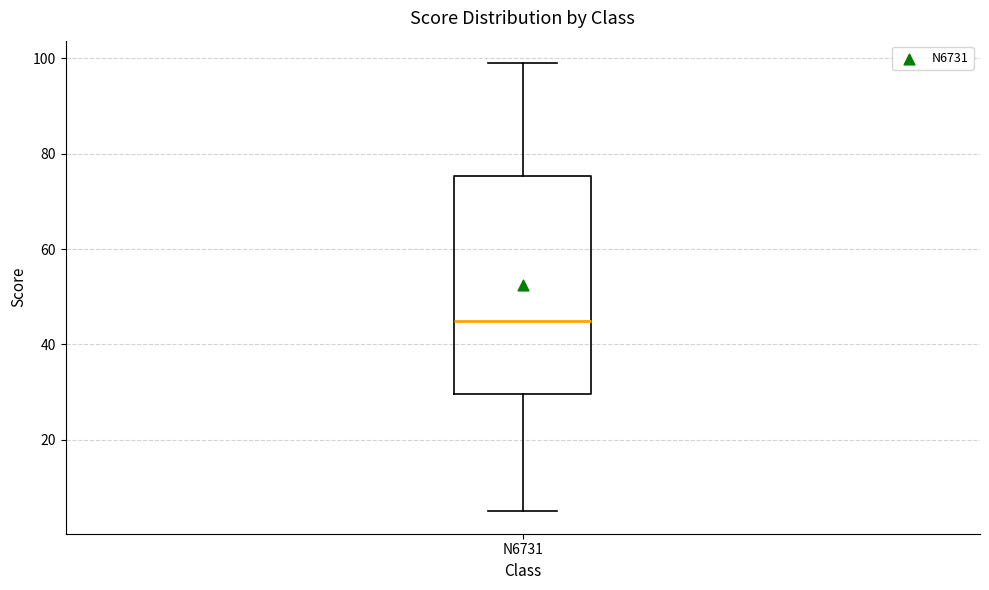

Where does the upper whisker of the box for N6731 end on the y-axis? The values are not printed on the chart, so give them approximately, as read against the axis.

100